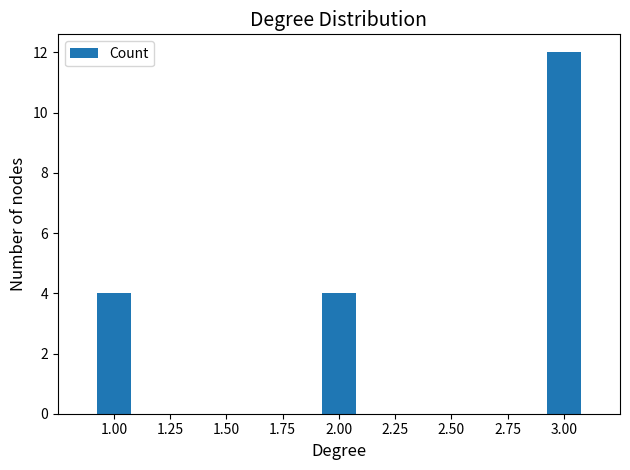

Are the bars horizontal?

No